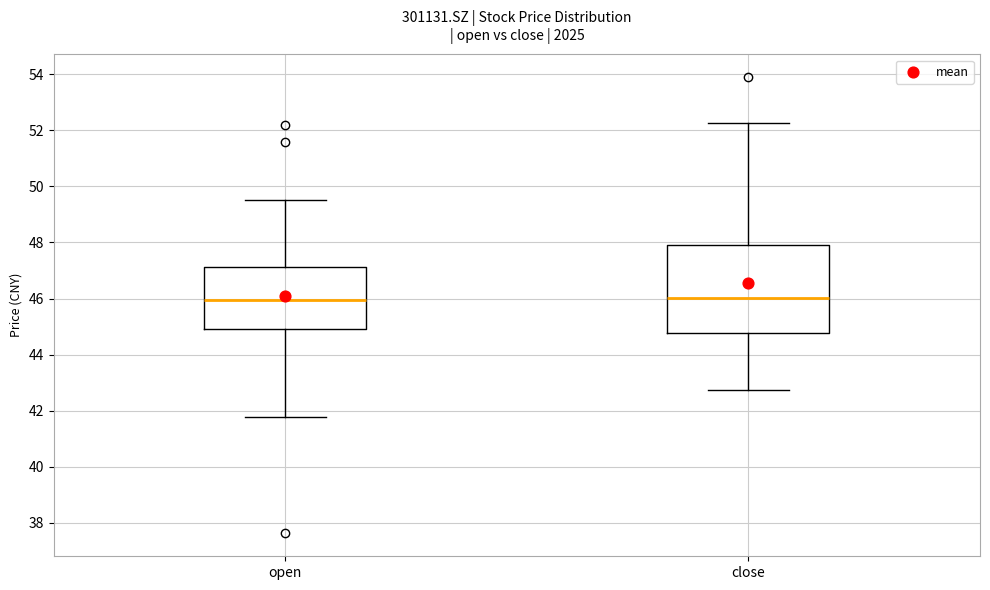

Reading left to right, transcribe this box plot: for each box, give where its median line is, the range the box spans, and where its two whiskers end, as read against the y-axis. The values are not printed on the chart, so give them approximately, as read against the axis.

open: median 46.0, box 45.0 to 47.2, whiskers 41.8 to 49.6
close: median 46.0, box 44.8 to 47.8, whiskers 42.8 to 52.2